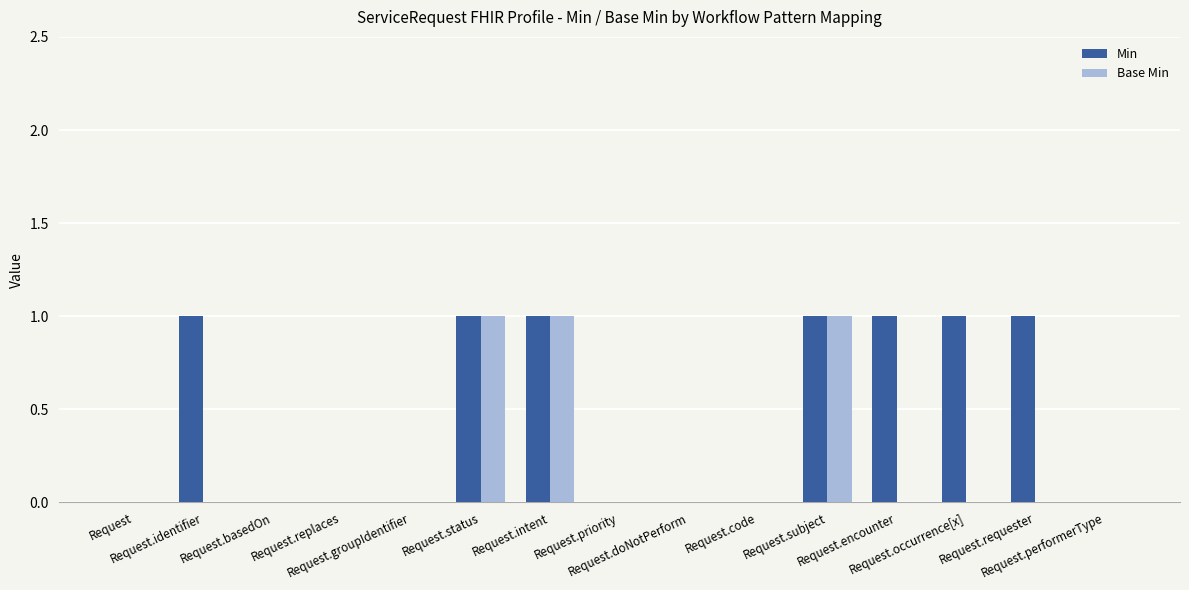

How many groups of bars are there?

15